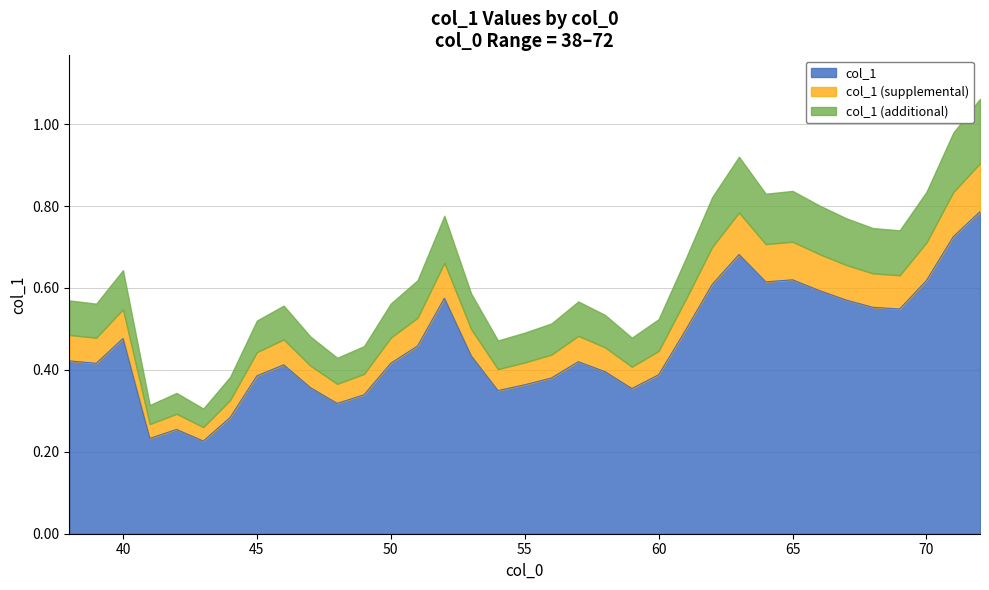

Rank the categories by value from lowest to highest.

43, 41, 42, 44, 48, 49, 54, 59, 47, 55, 56, 45, 60, 58, 46, 39, 50, 57, 38, 53, 51, 40, 61, 69, 68, 67, 52, 66, 62, 64, 70, 65, 63, 71, 72